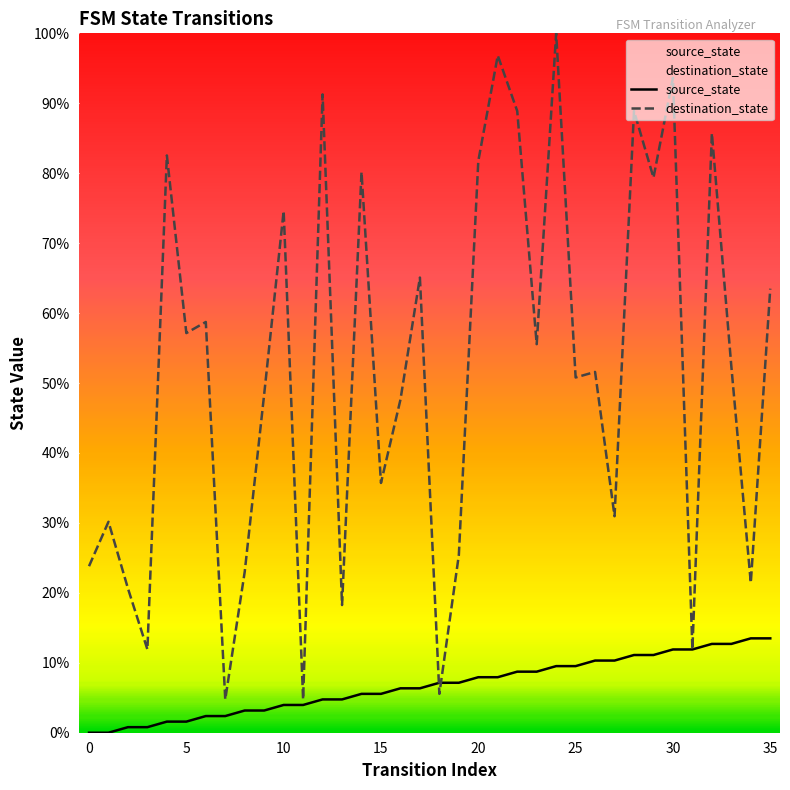

List the series in order of their peak value, highest first.

destination_state, source_state